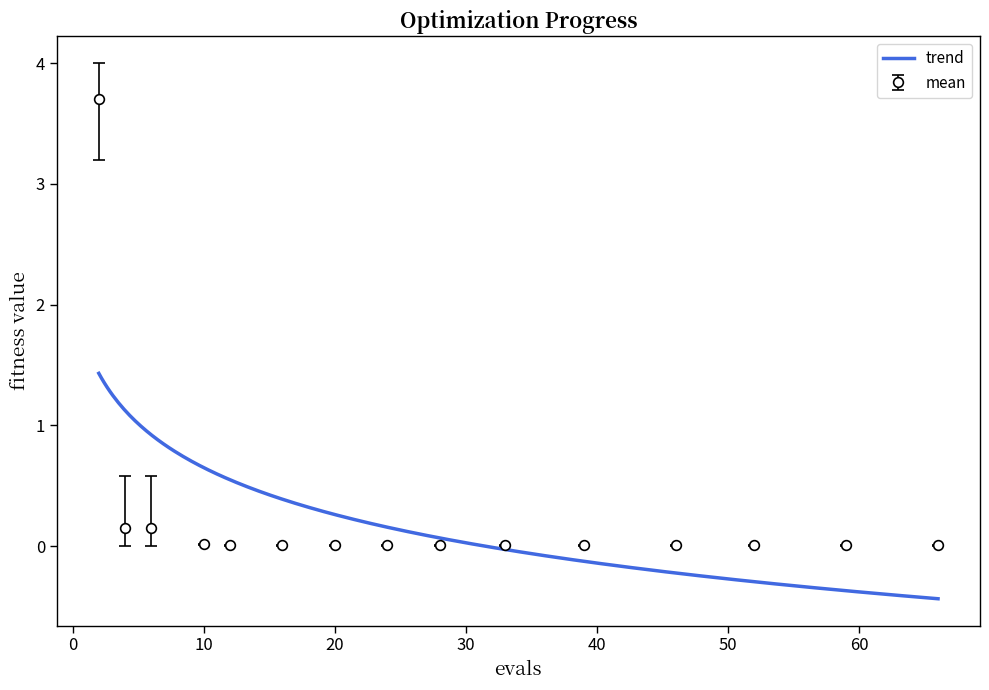

Reading left to right, what are all the values shown in this chart?

mean: 2=3.7	4=0.1	6=0.1	10=0.0	12=0.0	16=0.0	20=0.0	24=0.0	28=0.0	33=0.0	39=0.0	46=0.0	52=0.0	59=0.0	66=0.0
best: 2=3.2	4=0.0	6=0.0	10=0.0	12=0.0	16=0.0	20=0.0	24=0.0	28=0.0	33=0.0	39=0.0	46=0.0	52=0.0	59=0.0	66=0.0
worst: 2=4.0	4=0.6	6=0.6	10=0.0	12=0.0	16=0.0	20=0.0	24=0.0	28=0.0	33=0.0	39=0.0	46=0.0	52=0.0	59=0.0	66=0.0